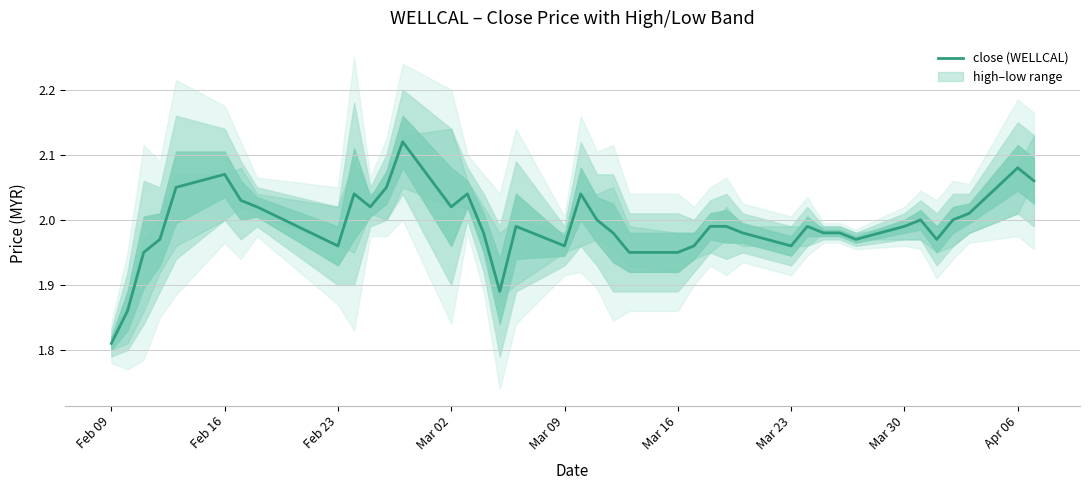

Where is close (WELLCAL) nearest to the value 1?

Feb 09